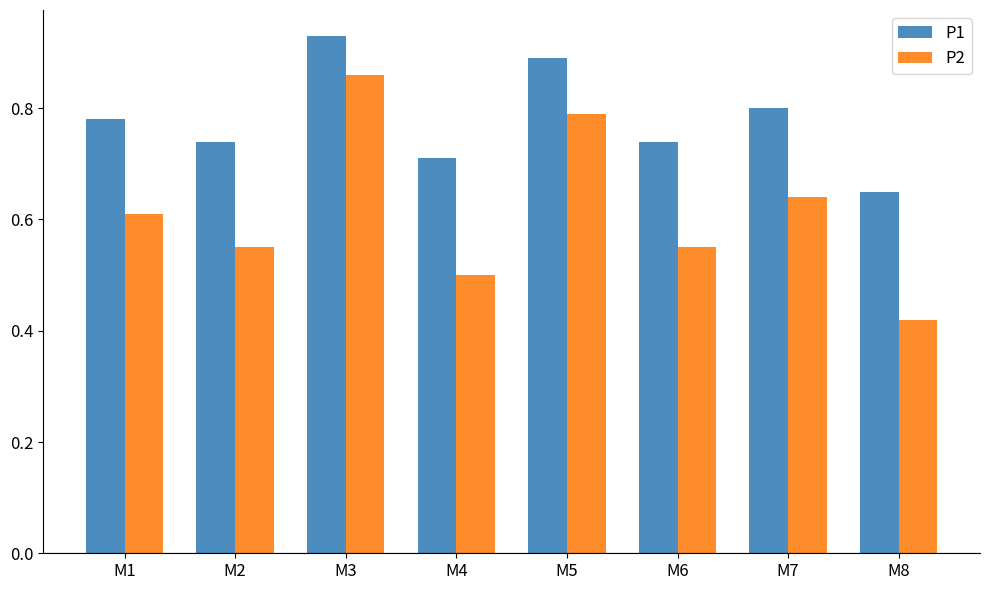

Rank the series by their average value, from lowest to highest.

P2, P1